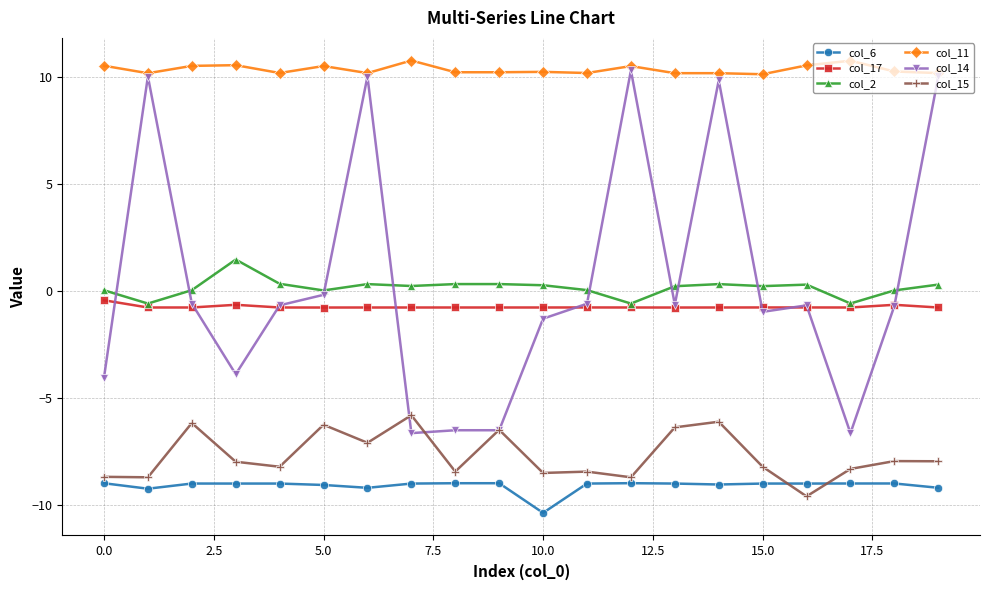

True or false: col_6 has more than 2 points higher than both neighbors.

True